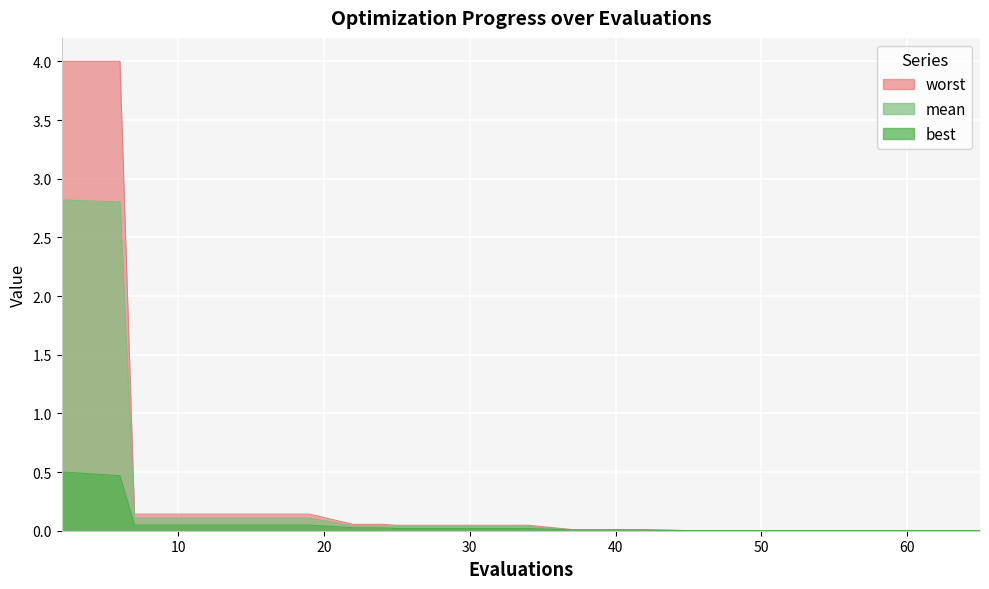

How many lines are shown in the chart?

3